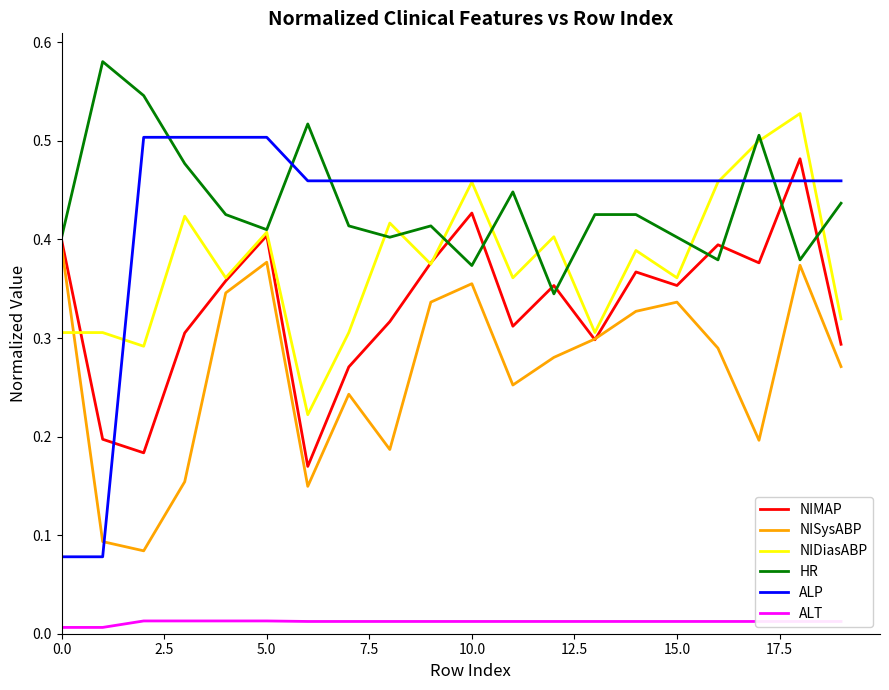

Which series has the widest spread of values?

ALP